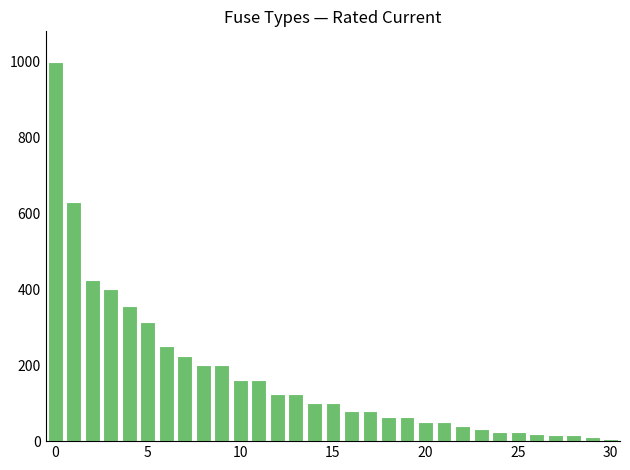

How many data points does each series have?

31